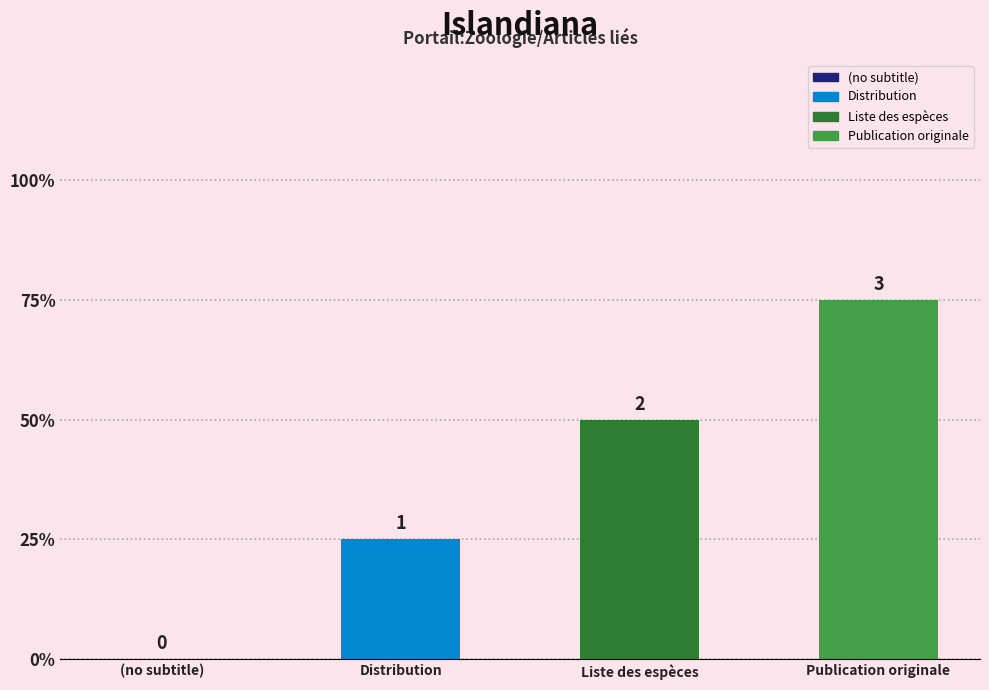

What is the difference between the second highest and minimum values?

2